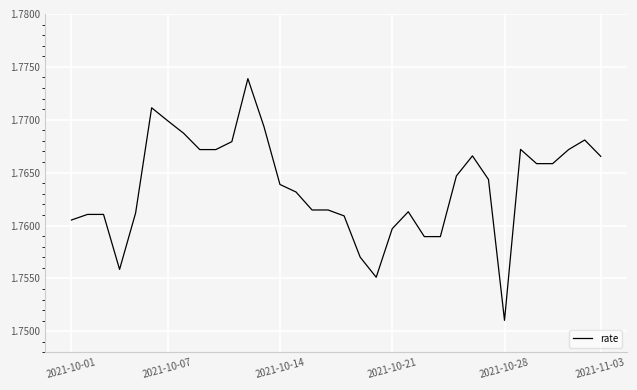

Is this an area chart (filled region under the line)?

No